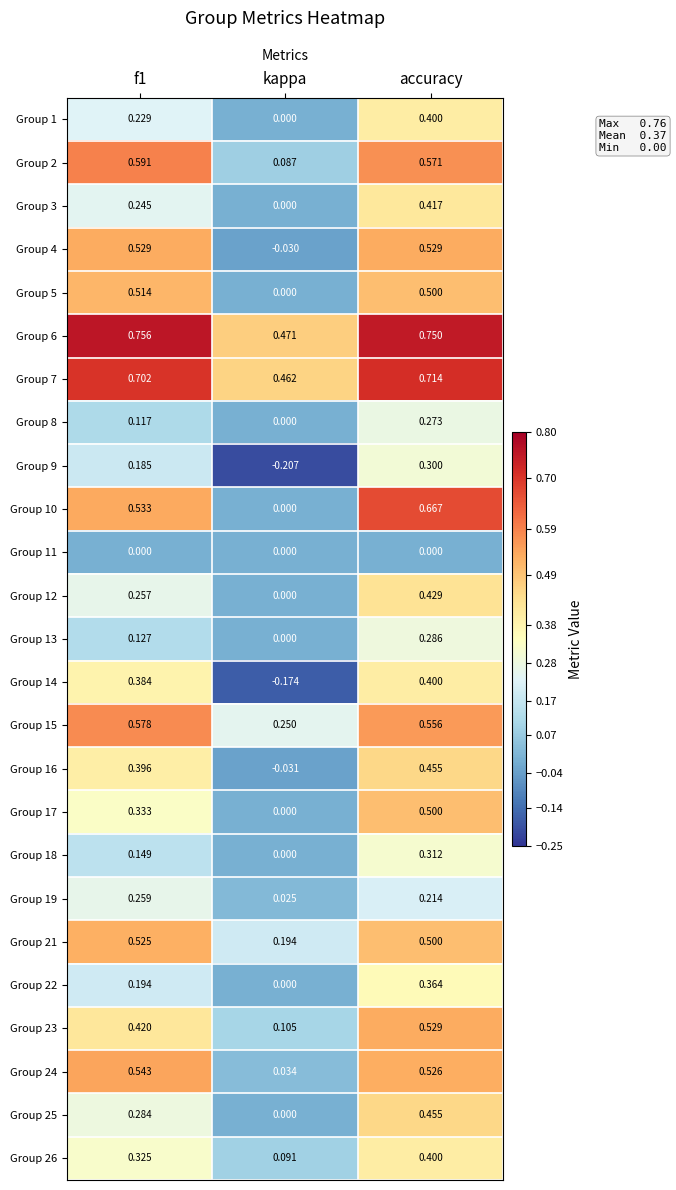

At how many categories does at least one series exceed 0?

3